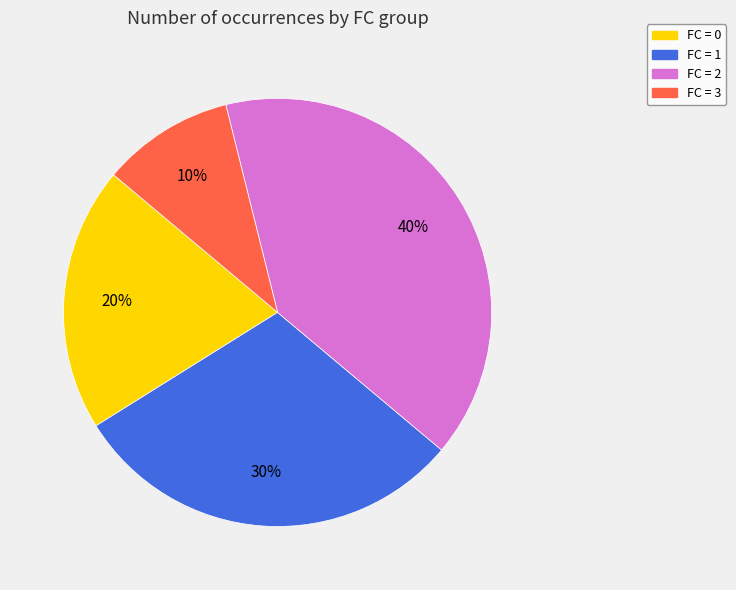

Between FC = 1 and FC = 2, which is larger?

FC = 2